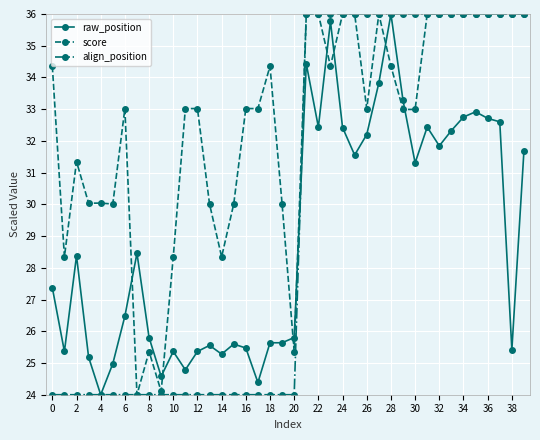

Which series has the largest total across all categories?

score